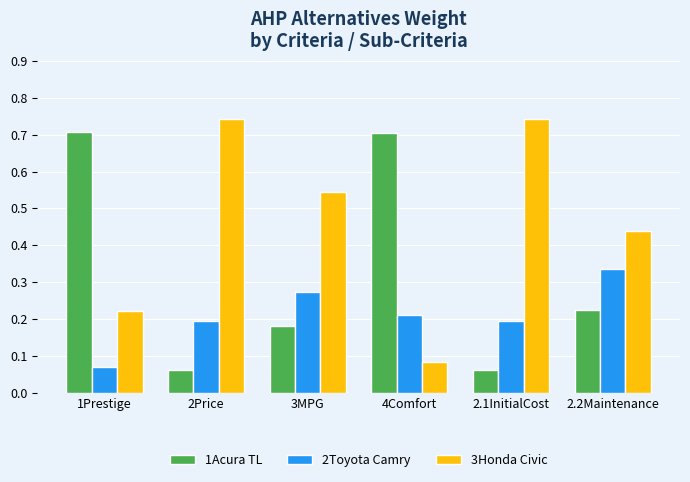

True or false: 1Acura TL has a value of 0.7 at 4Comfort.

True